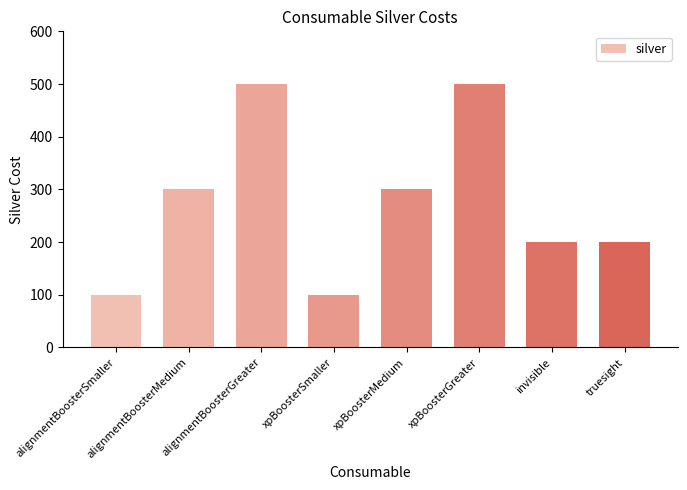

What is the difference between the maximum and minimum values?

400